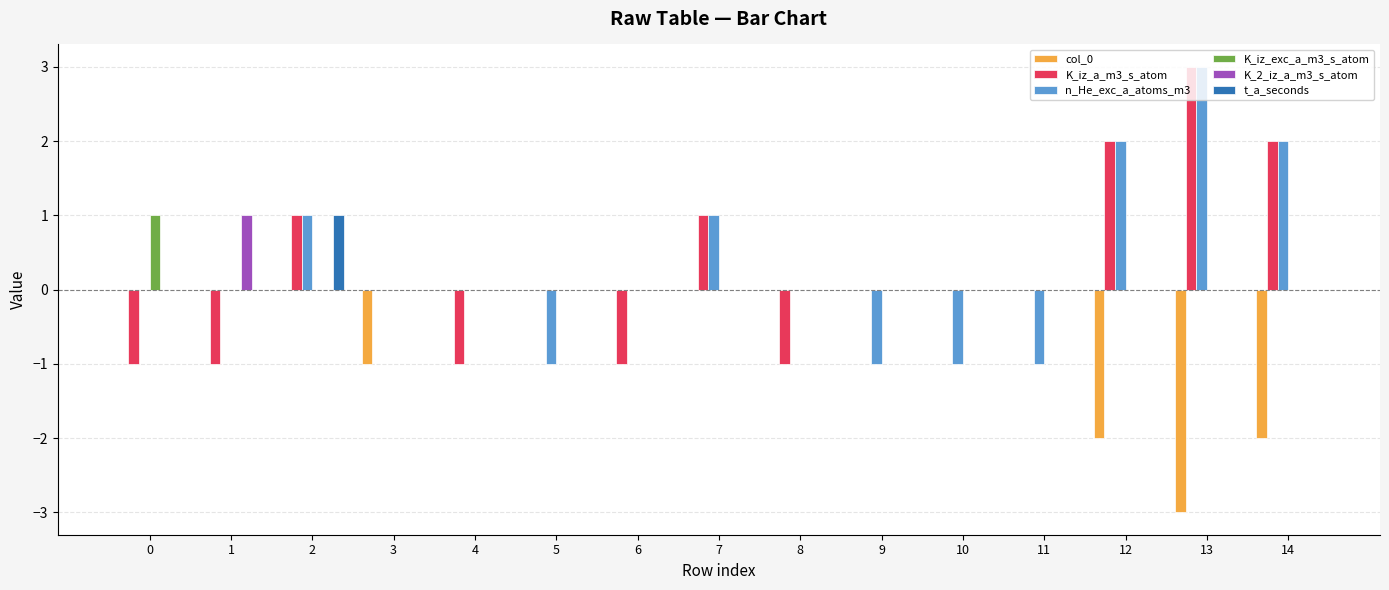

What is the spread (max minus min) of values at 5?

1